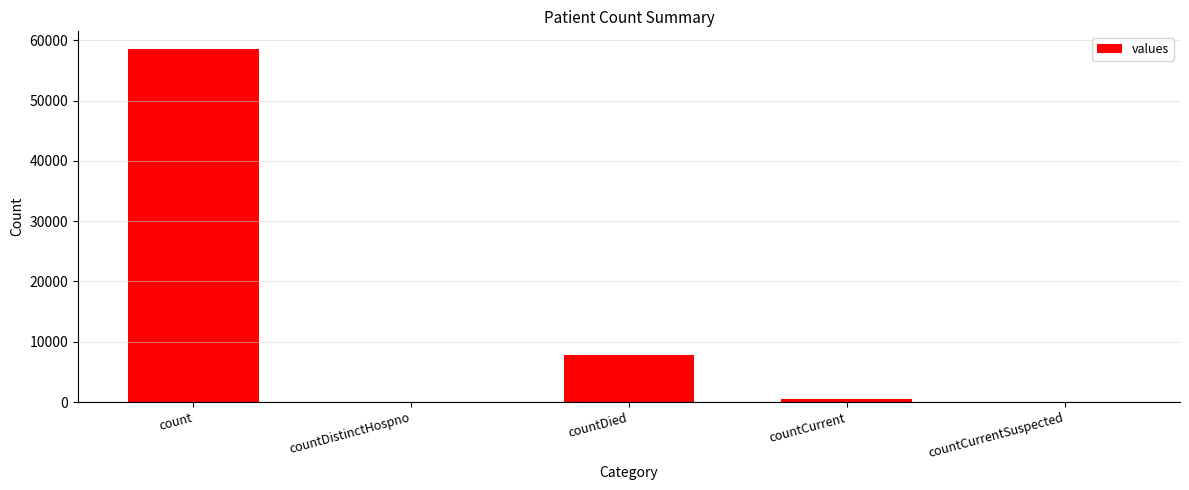

The value at countCurrentSuspected is -31589. True or false?

False